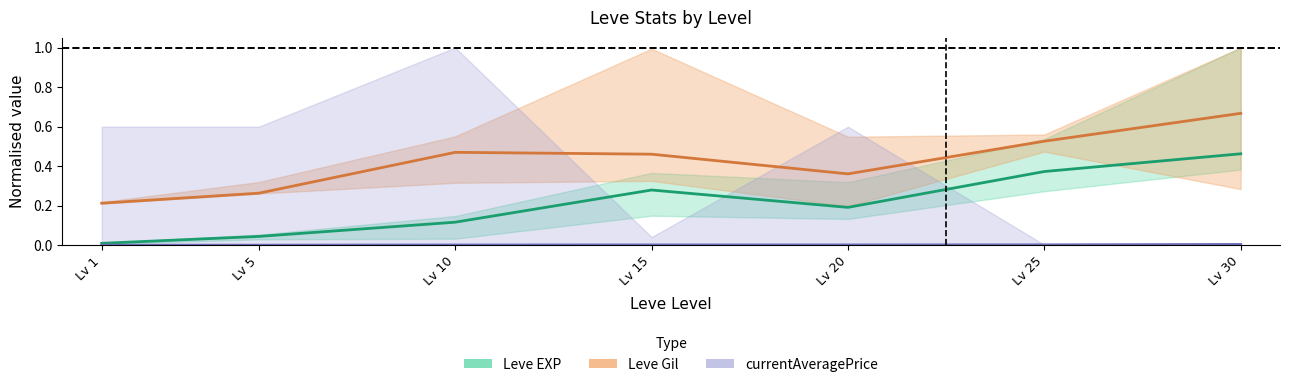

At how many categories does at least one series exceed 0?

7